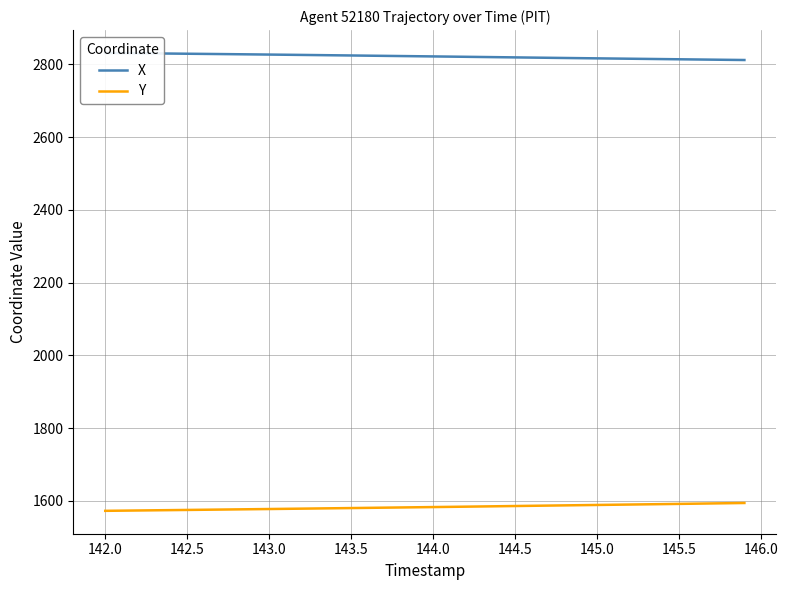

List the series in order of their overall mean, lowest first.

Y, X